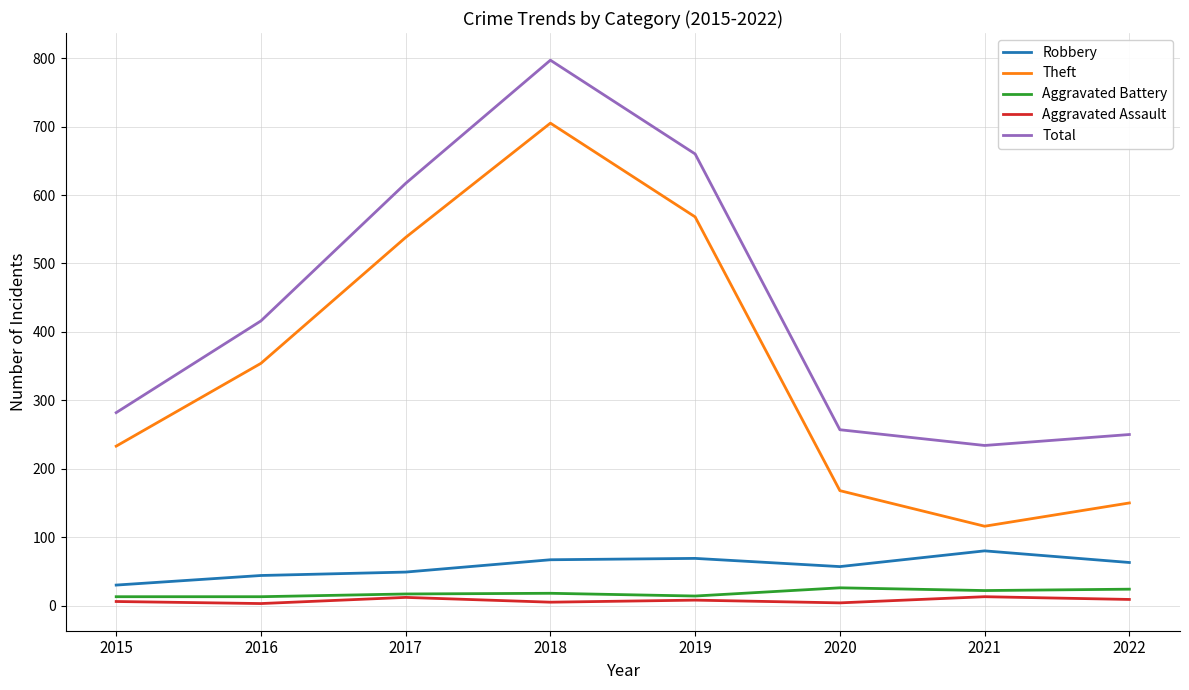

Where is the first local maximum for Aggravated Assault?

2017